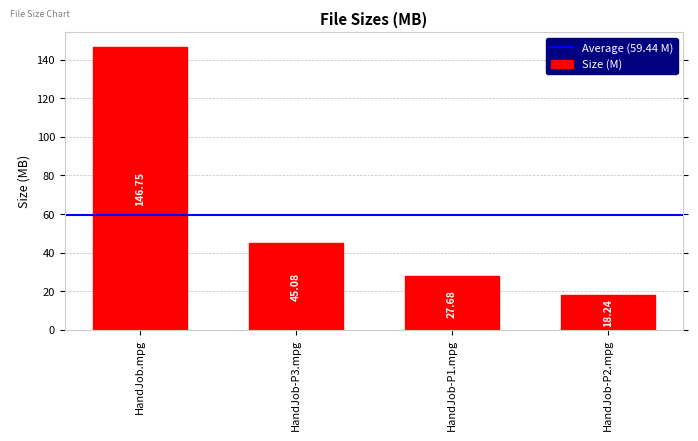

What is the value of the 4th bar from the left?

18.2